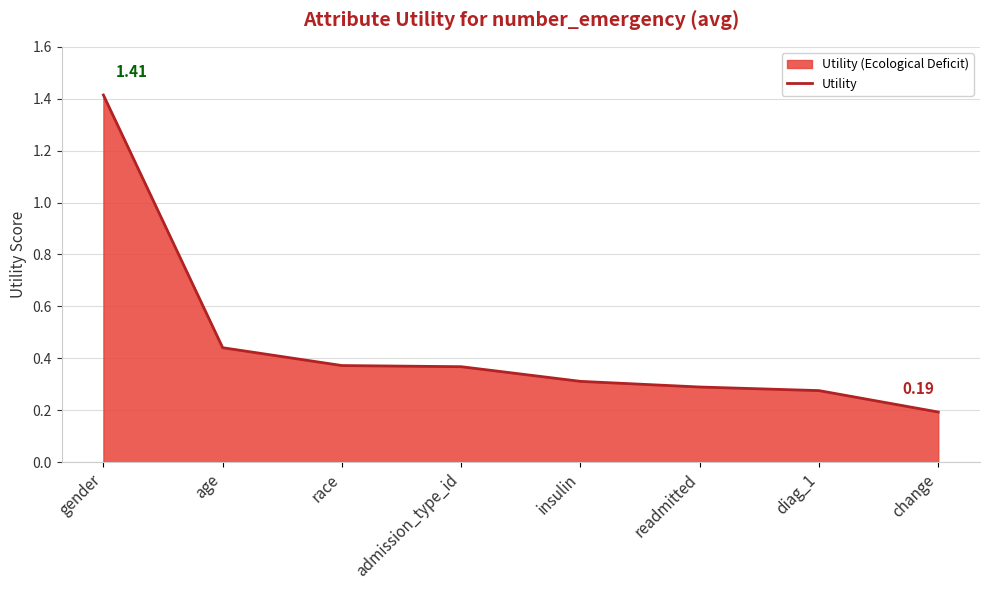

What is the greatest value displayed?

1.4